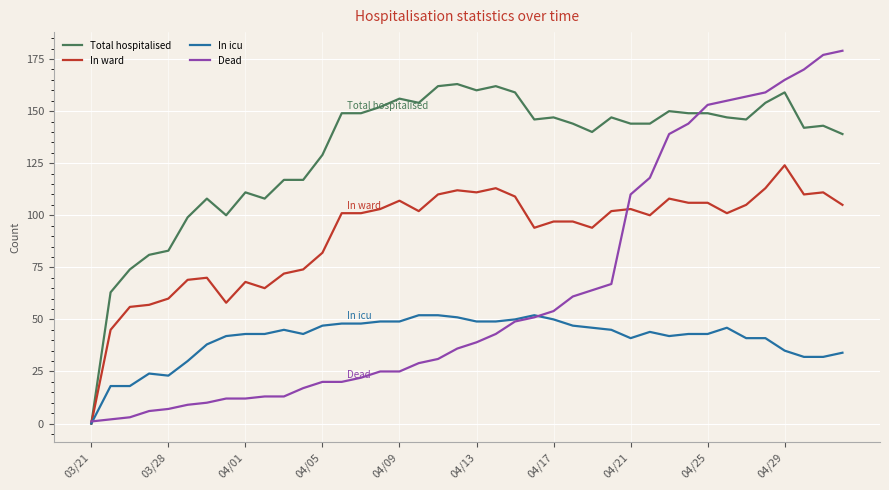

Rank the series by their maximum value, from lowest to highest.

In icu, In ward, Total hospitalised, Dead